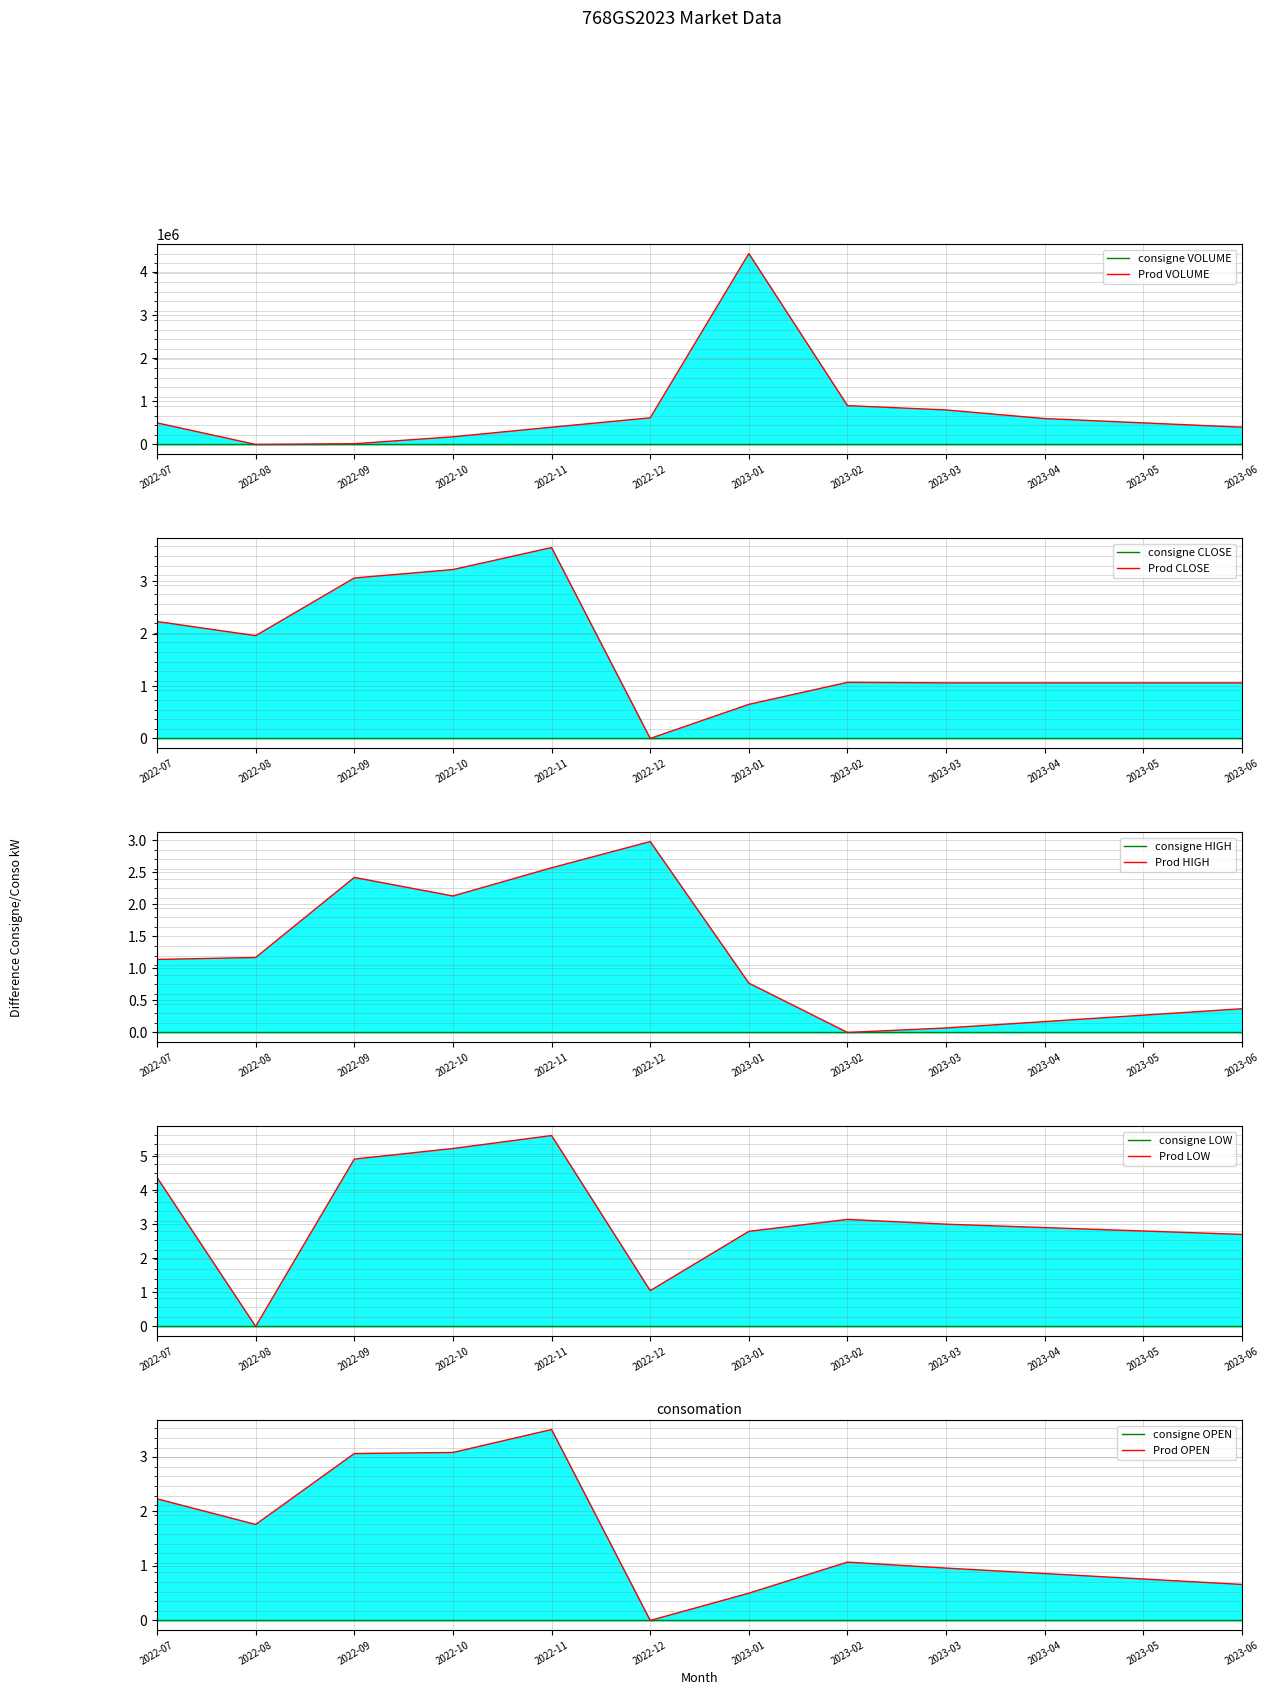

How many interior local peaks does the CLOSE series have?

2